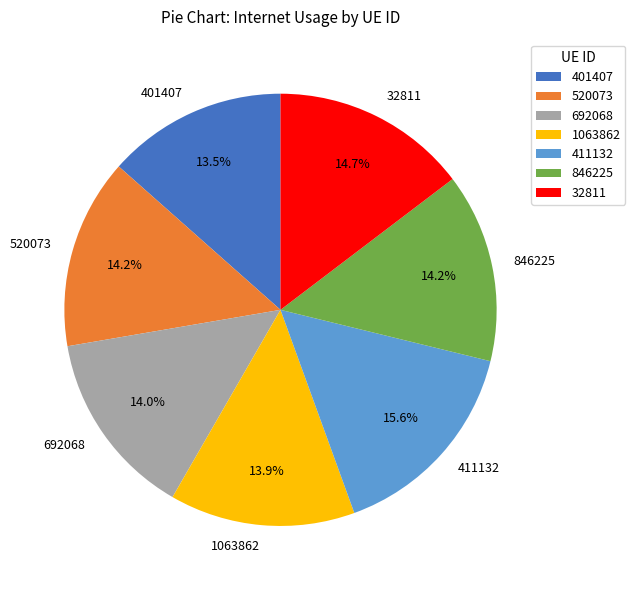

How many slices are in this pie chart?

7